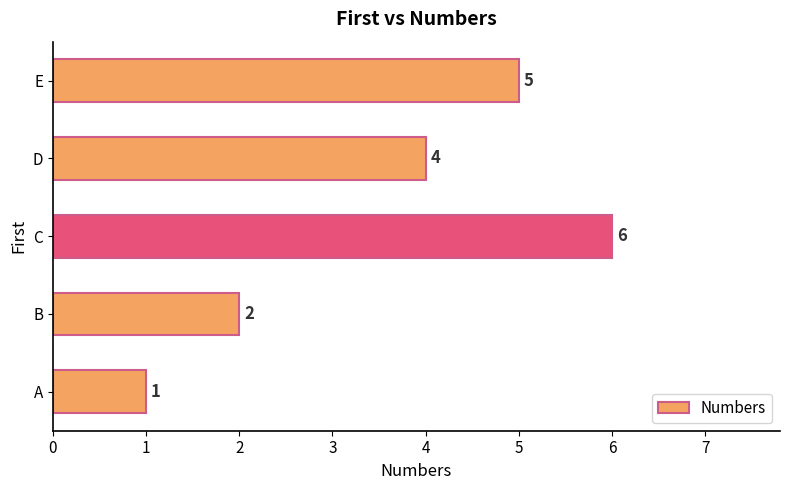

What is the sum of all values?

18